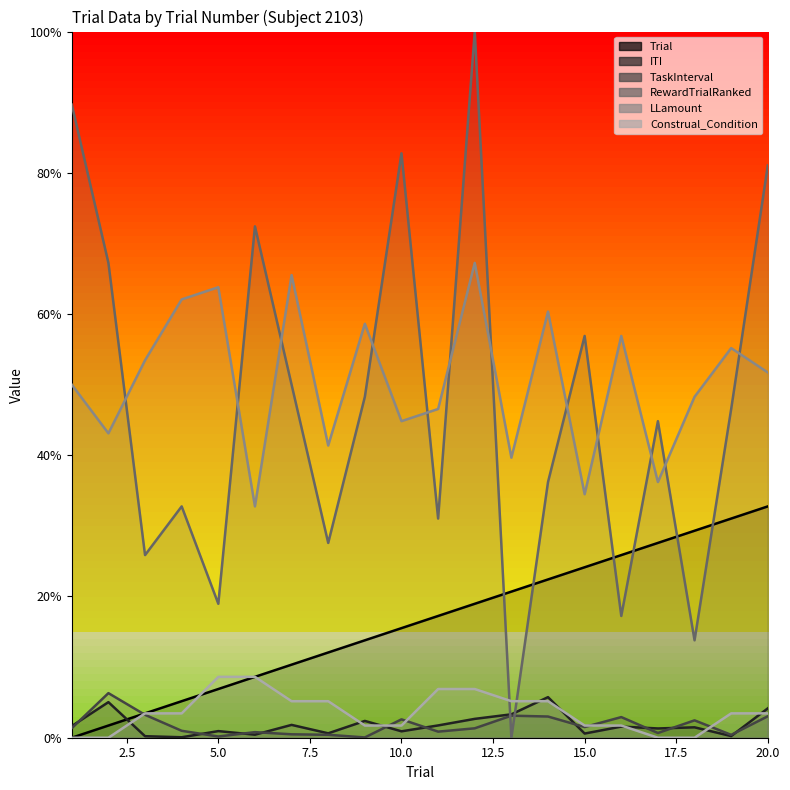

How many series are shown in this chart?

6